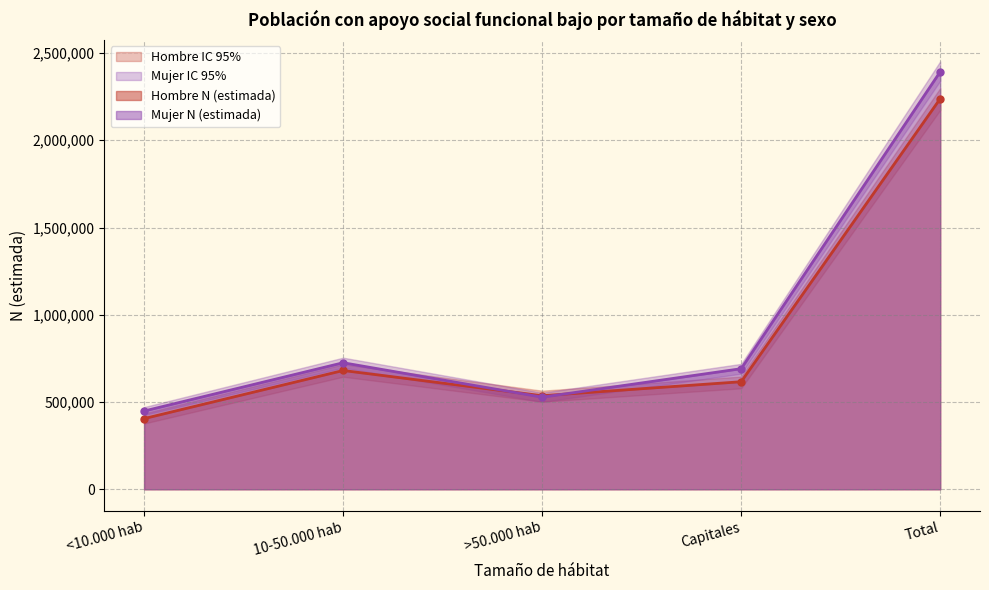

What is the value of the Hombre N (lím sup IC) point at the 1st from the left?

434886